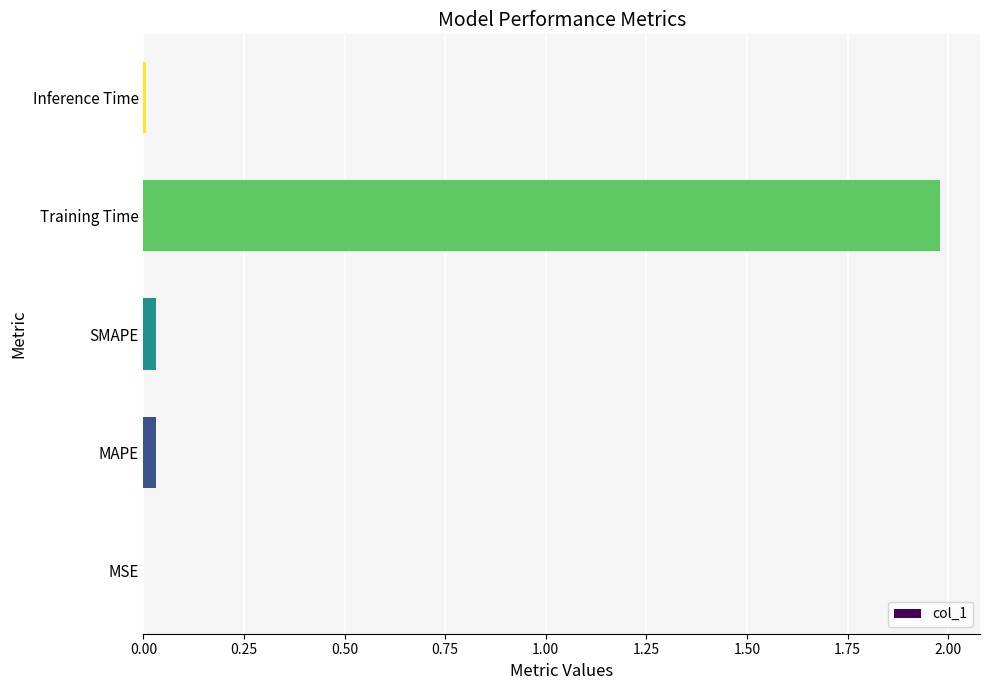

The chart shows a value of 2.0 at Training Time. True or false?

True